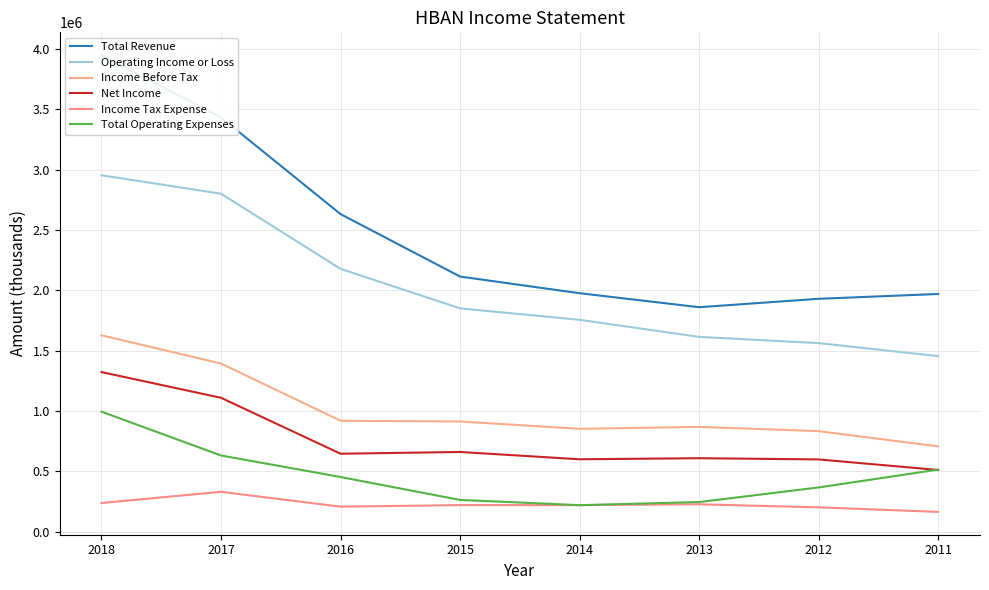

True or false: Operating Income or Loss and Total Revenue cross at least once.

False